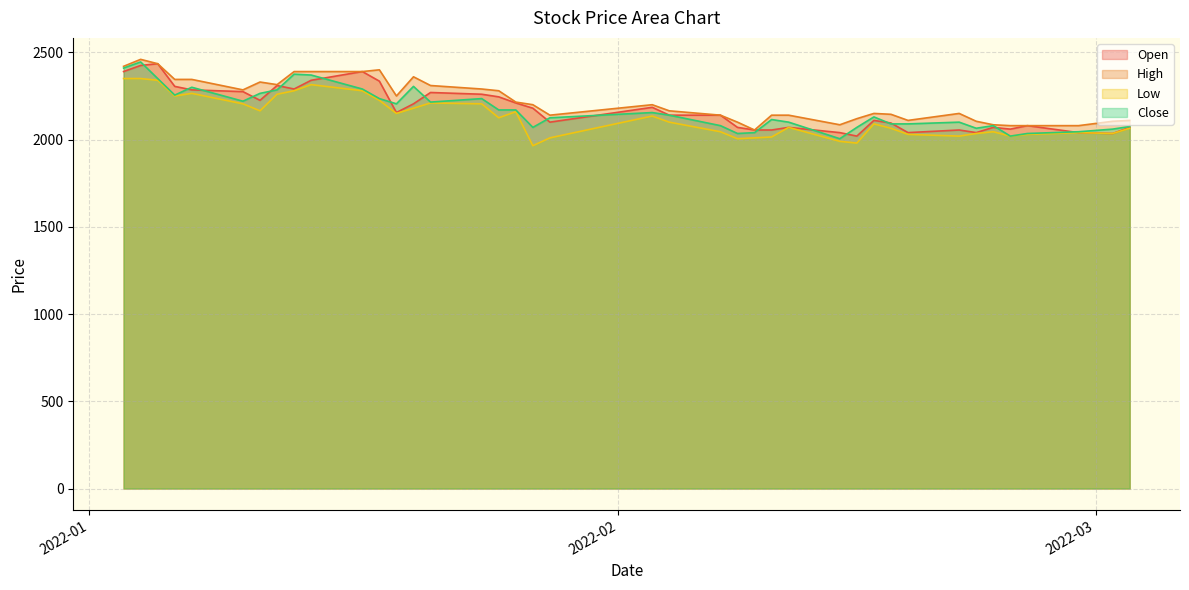

Is the value of Close at 2022-01-07 greater than the value of Low at 2022-02-21?

Yes